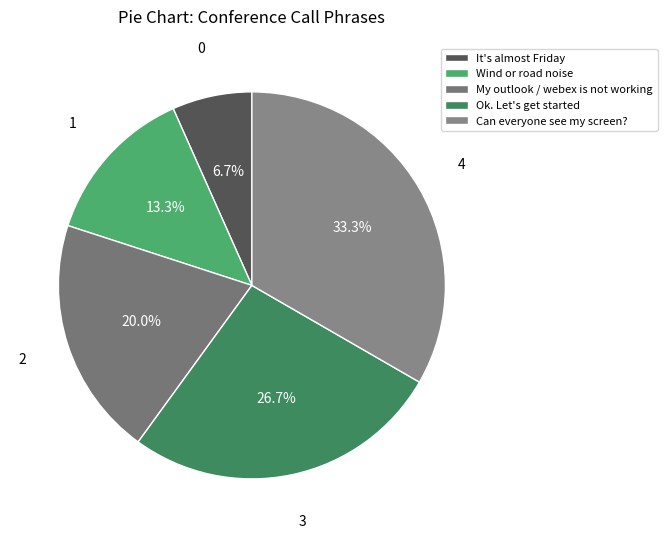

Rank the categories by value from lowest to highest.

It's almost Friday, Wind or road noise, My outlook / webex is not working, Ok. Let's get started, Can everyone see my screen?